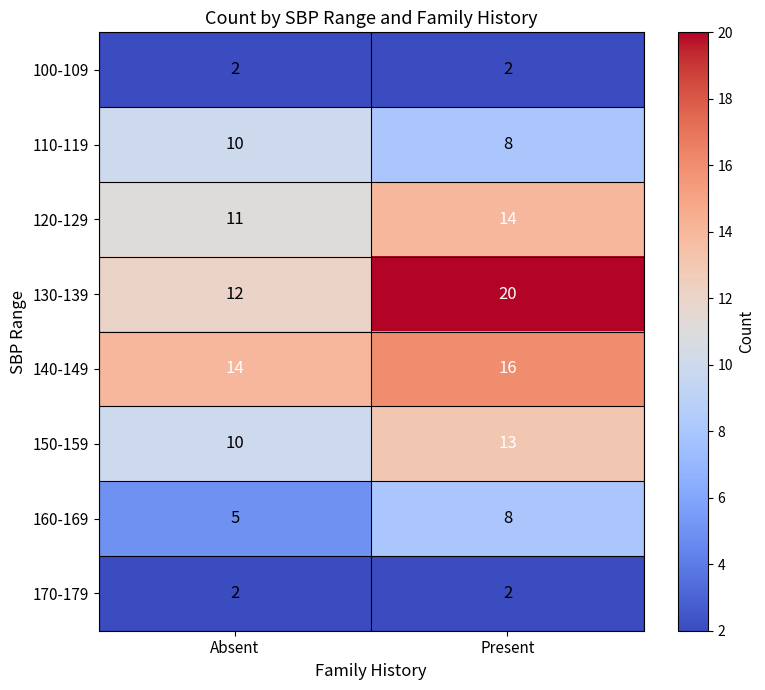

Is the value of 120-129 at Present greater than the value of 100-109 at Absent?

Yes